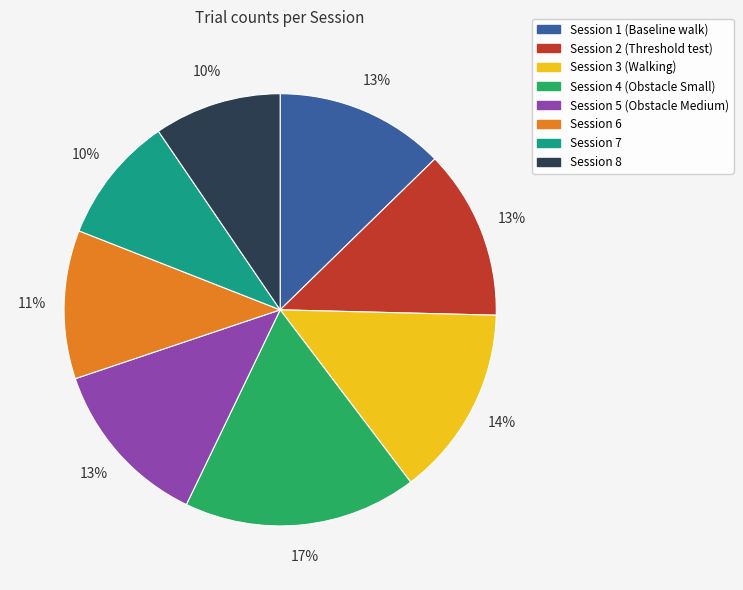

The Session 1 (Baseline walk) slice represents 2% of the pie. True or false?

False